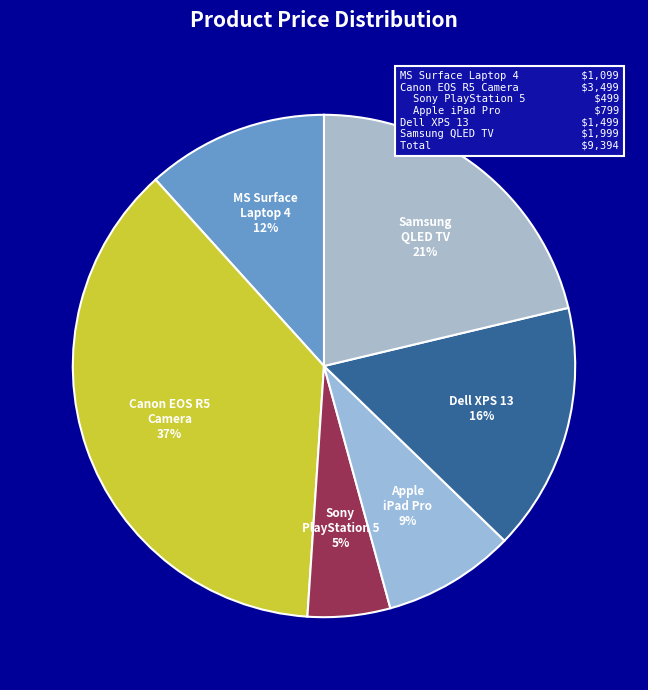

How many segments does this pie chart have?

6